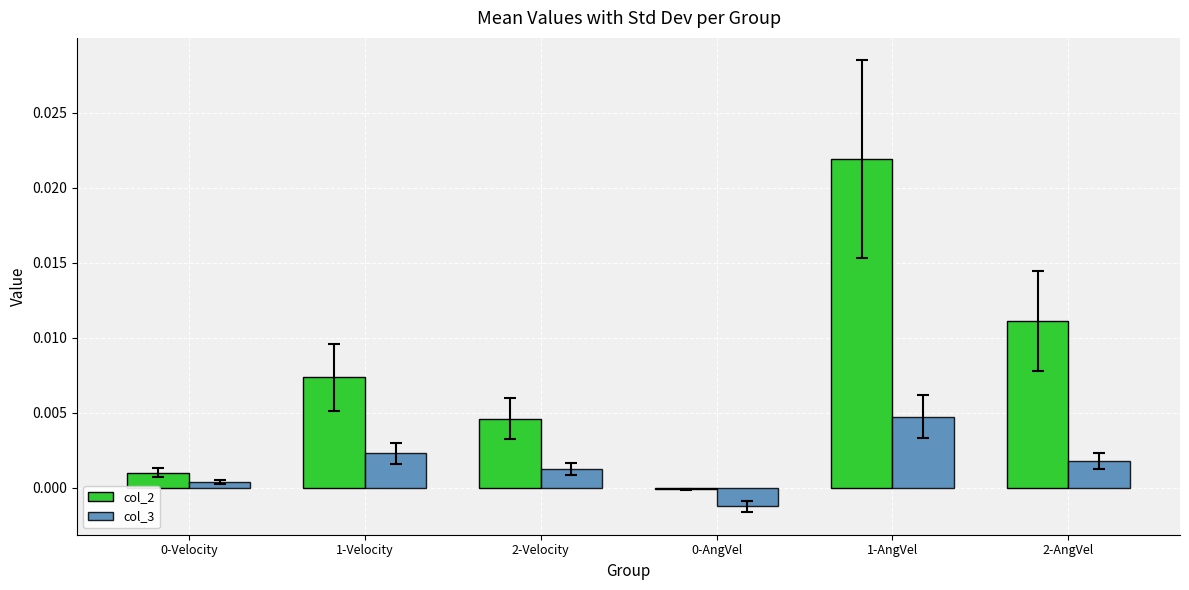

How many data points in col_2 are above 0?

5